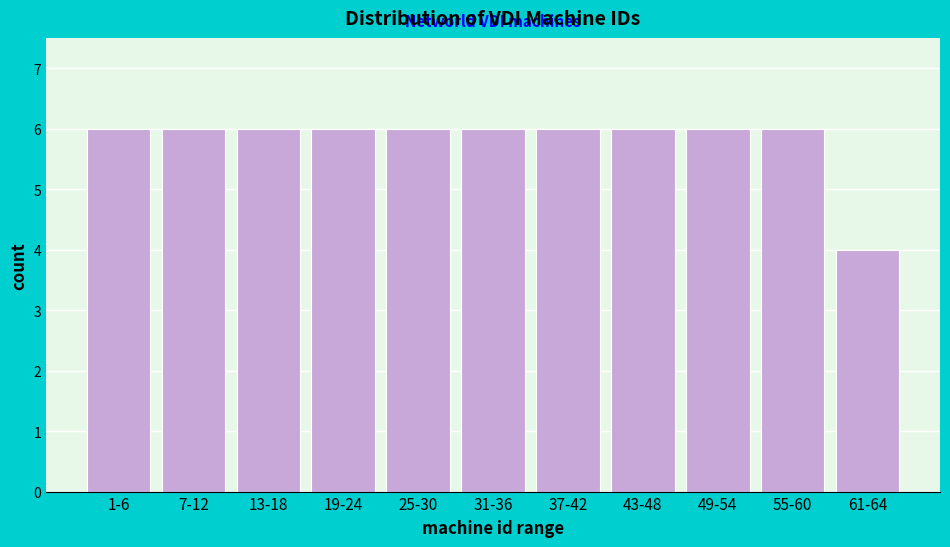

Reading left to right, extract all data points from this chart.

6	6	6	6	6	6	6	6	6	6	4